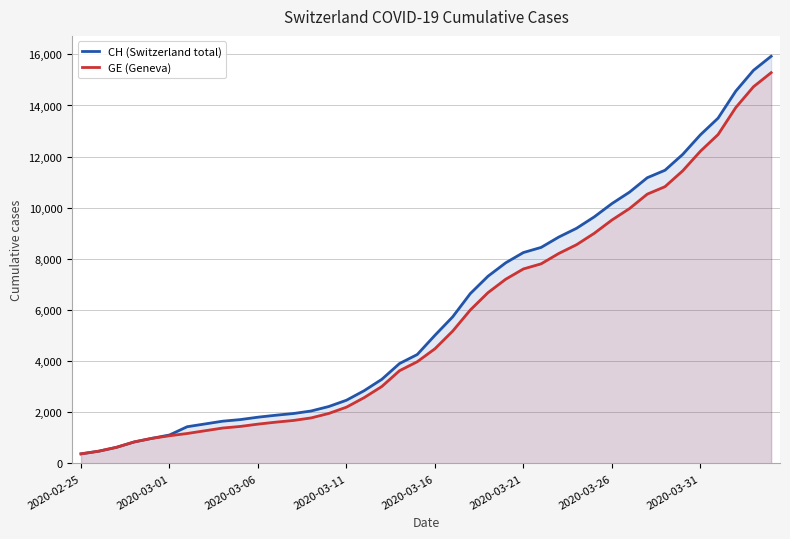

What is the total value across all series at 12?

3633